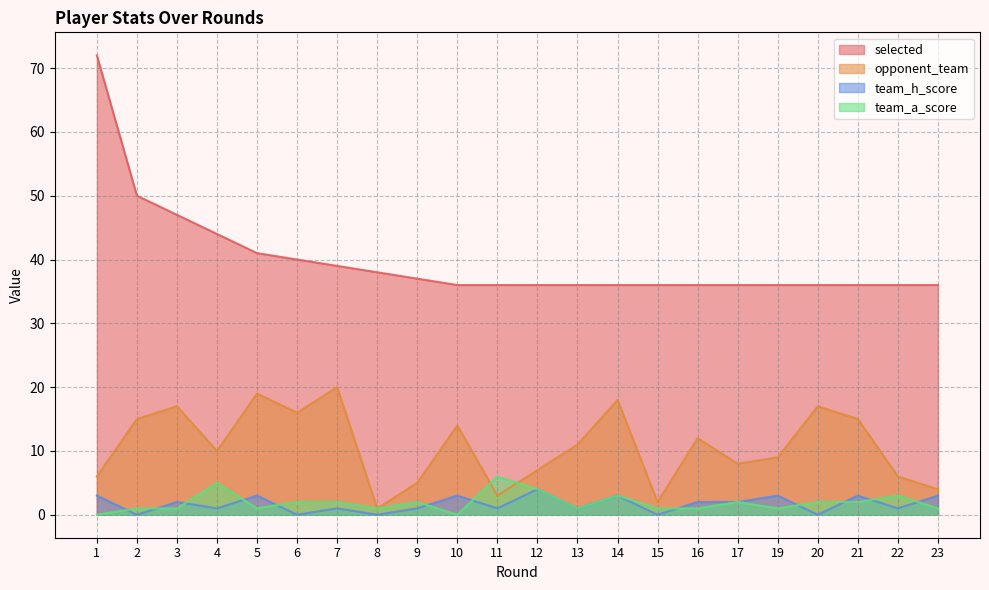

At which category is the sum across all series the highest?

1